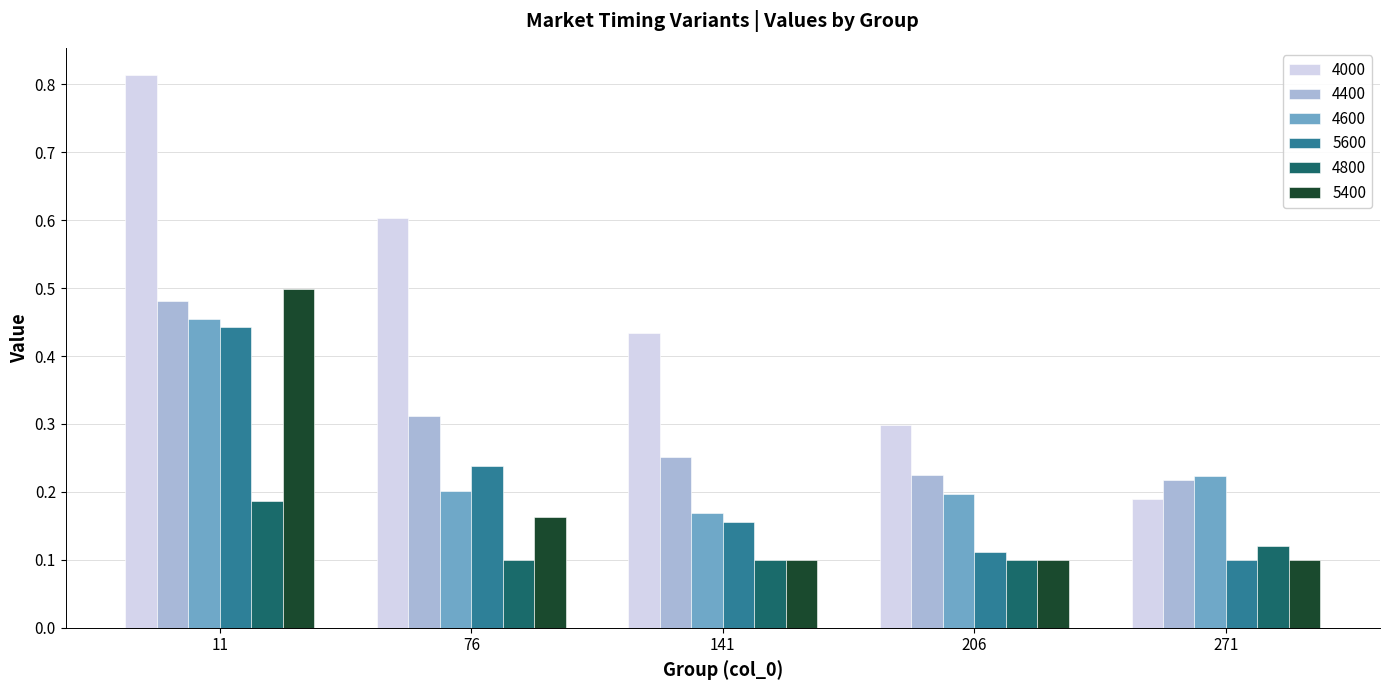

Is the value of 4000 at 141 greater than the value of 4400 at 271?

Yes